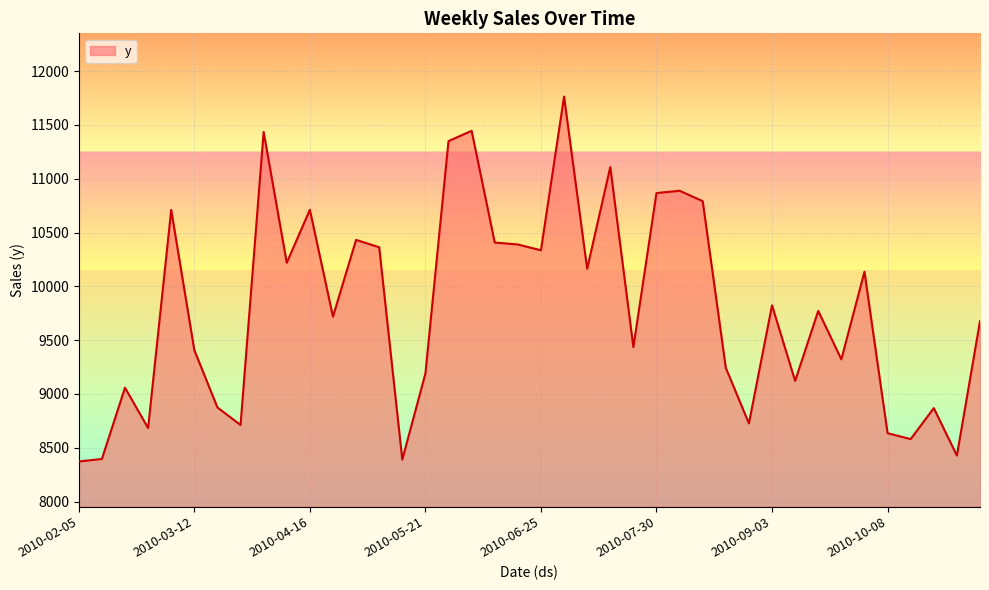

What is the minimum value shown in the chart?

8372.9